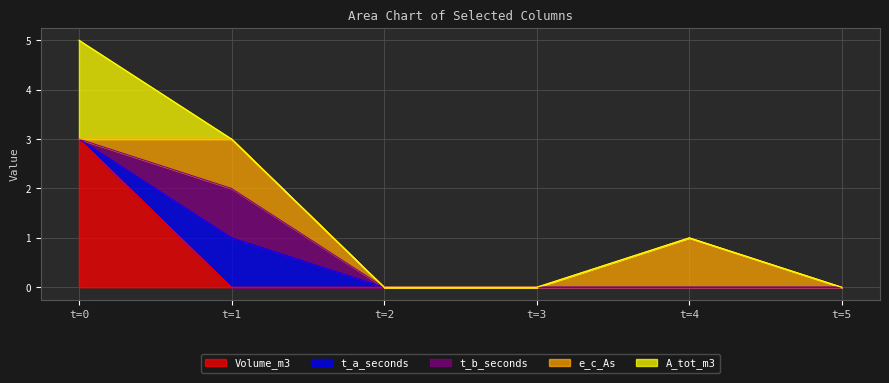

In t_a_seconds, how many points are higher than both neighbors (excluding endpoints)?

1